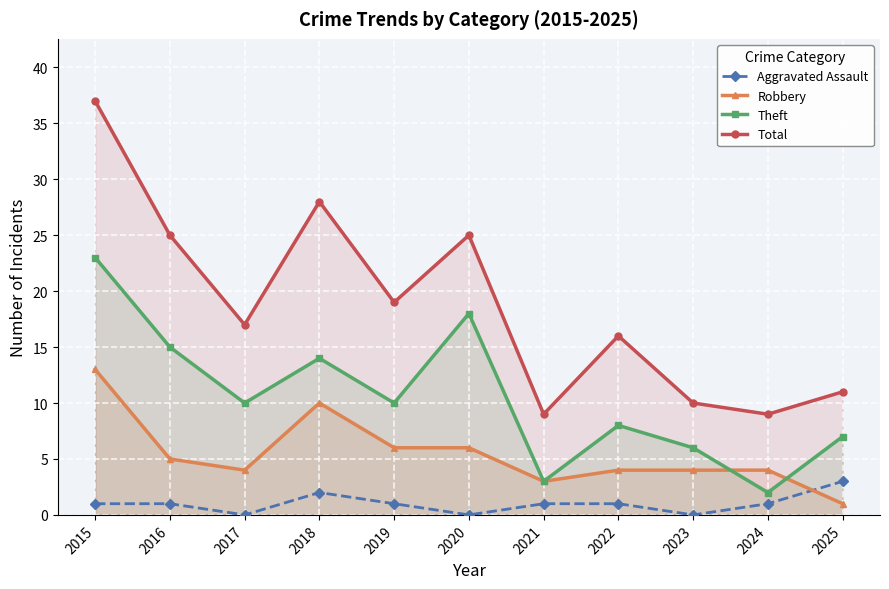

What is the greatest value displayed?

37